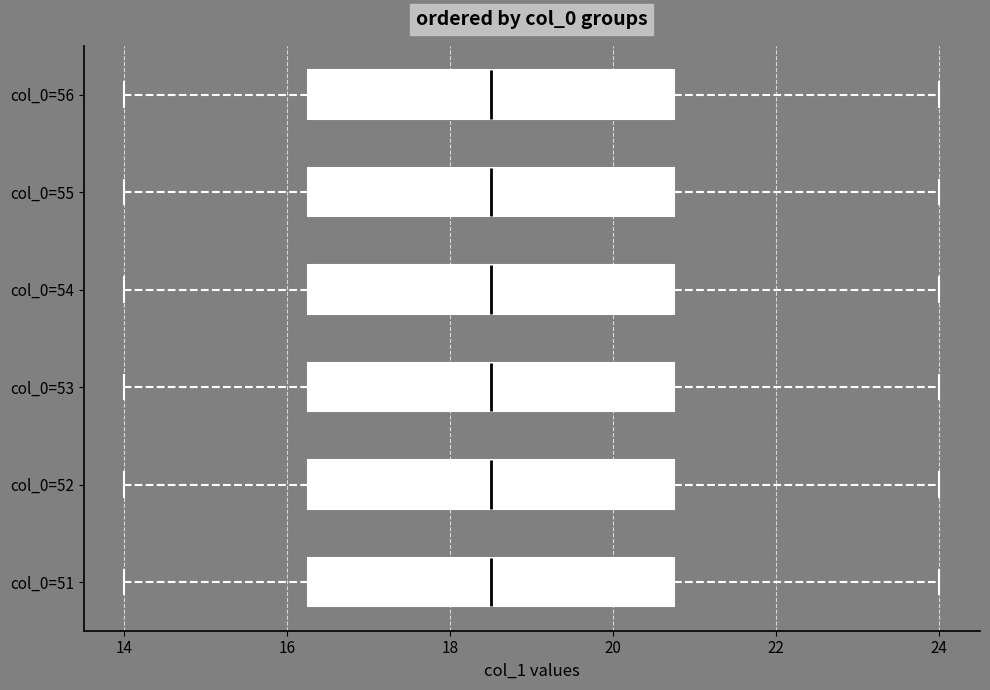

Reading bottom to top, transcribe this box plot: for each box, give where its median line is, the range the box spans, and where its two whiskers end, as read against the x-axis. The values are not printed on the chart, so give them approximately, as read against the axis.

col_0=51: median 18.6, box 16.2 to 20.8, whiskers 14.0 to 24.0
col_0=52: median 18.6, box 16.2 to 20.8, whiskers 14.0 to 24.0
col_0=53: median 18.6, box 16.2 to 20.8, whiskers 14.0 to 24.0
col_0=54: median 18.6, box 16.2 to 20.8, whiskers 14.0 to 24.0
col_0=55: median 18.6, box 16.2 to 20.8, whiskers 14.0 to 24.0
col_0=56: median 18.6, box 16.2 to 20.8, whiskers 14.0 to 24.0